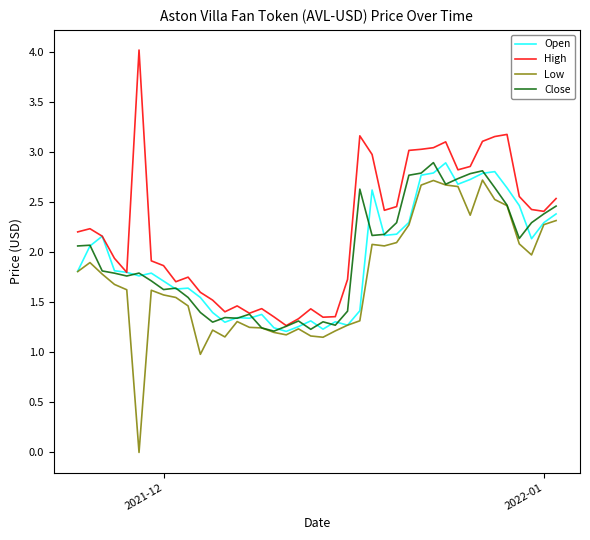

What is the maximum value shown in the chart?

4.0